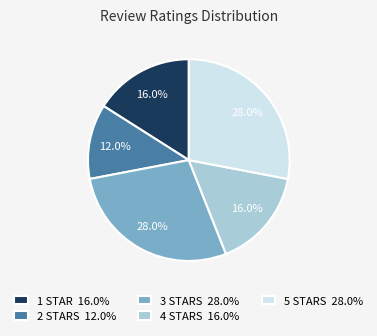

How many segments does this pie chart have?

5